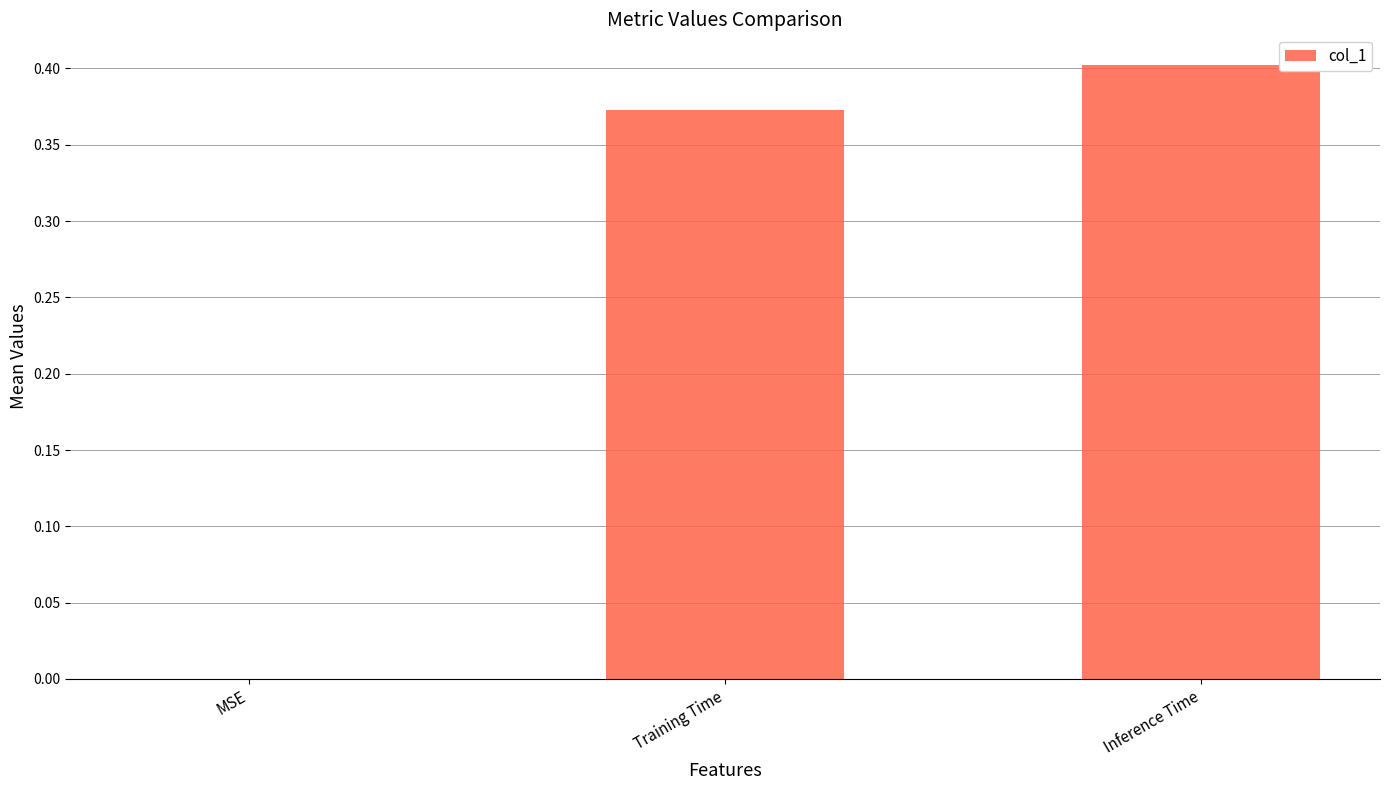

The chart shows a value of 0.4 at Inference Time. True or false?

True